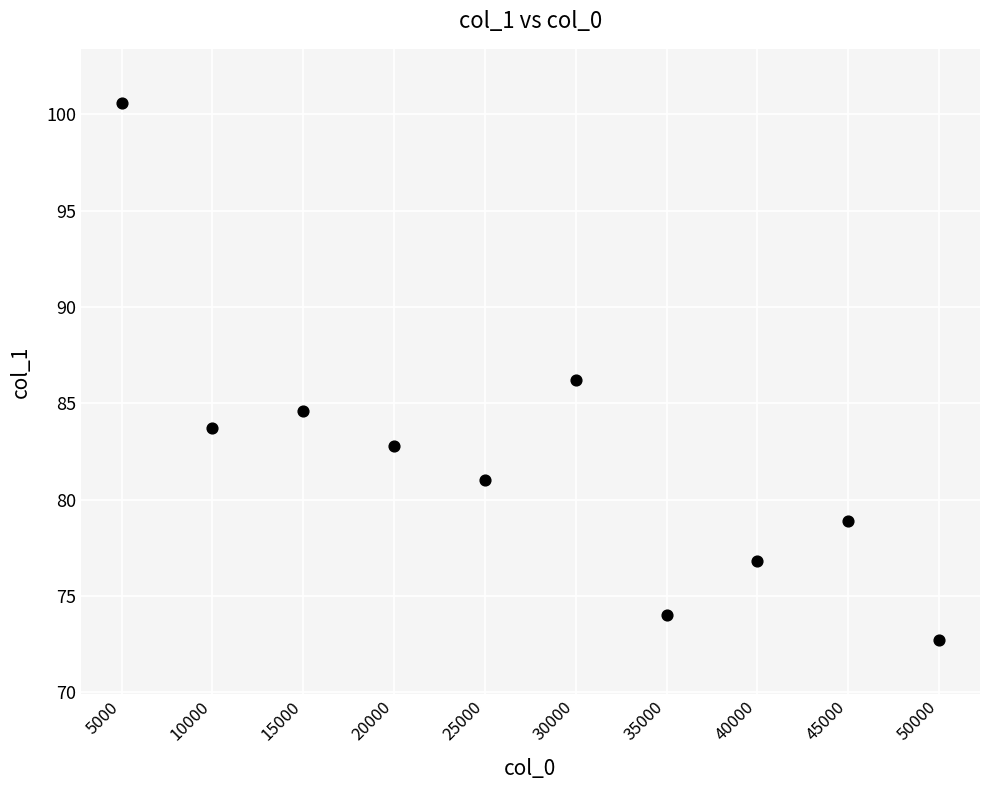

What is the range of X values (max minus min)?

45000.0